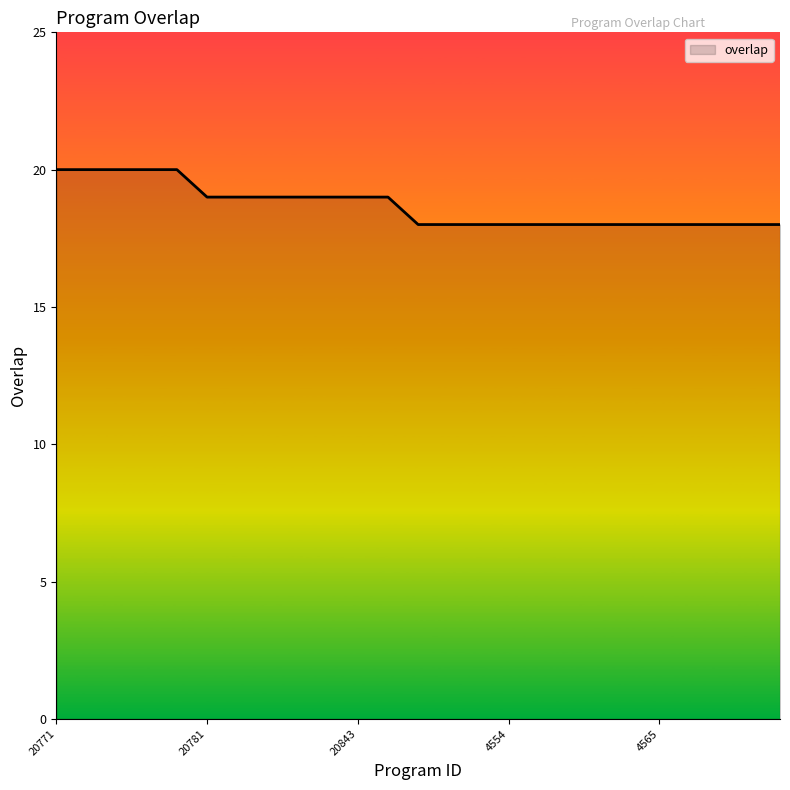

What is the smallest value displayed?

18